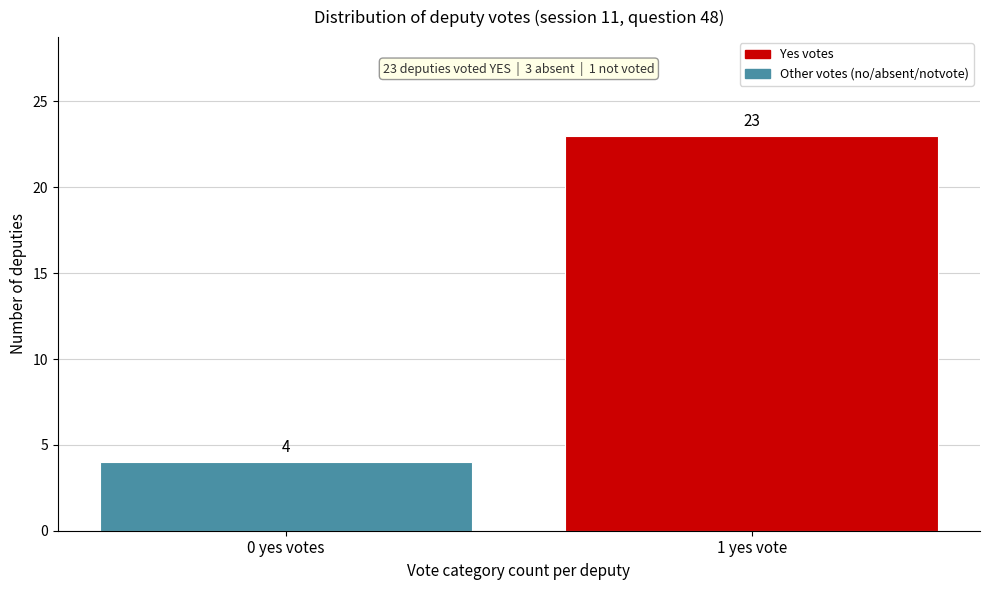

Reading left to right, extract all data points from this chart.

4	23